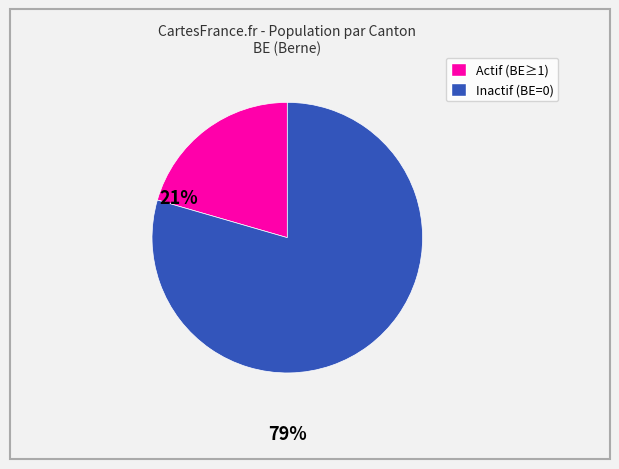

How many segments does this pie chart have?

2